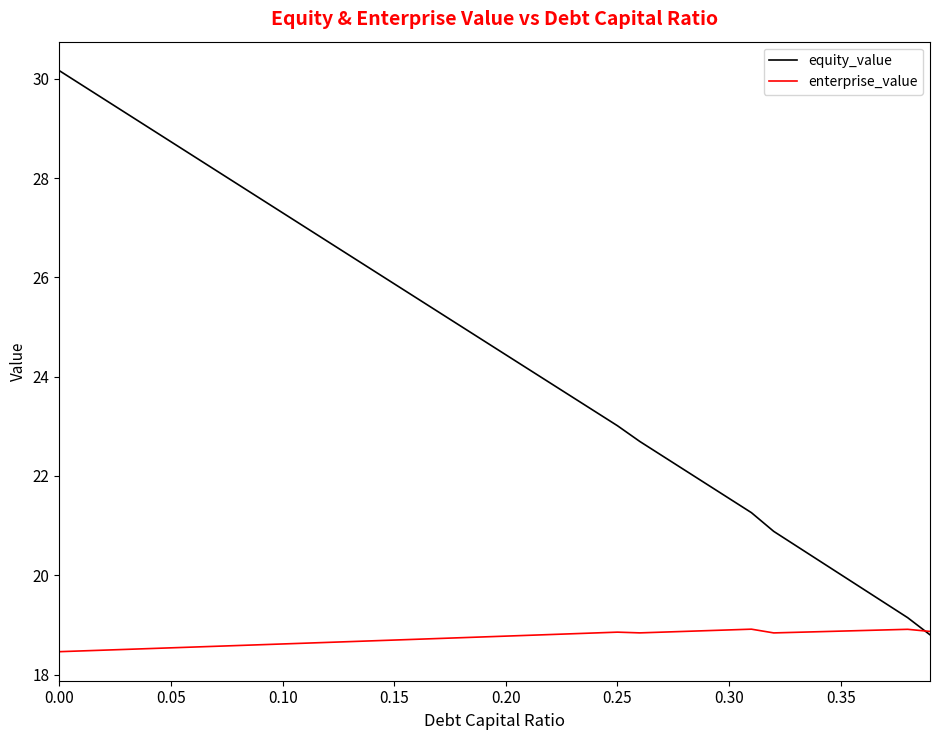

Which series has the largest range (max minus min)?

equity_value